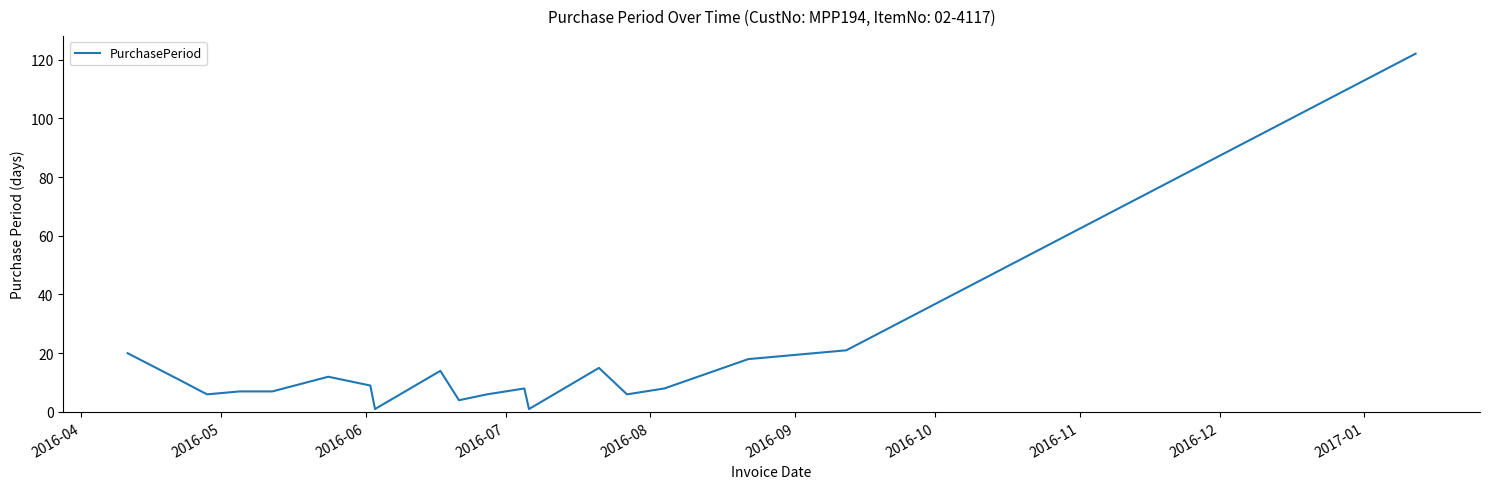

What is the difference between the maximum and minimum values?

121